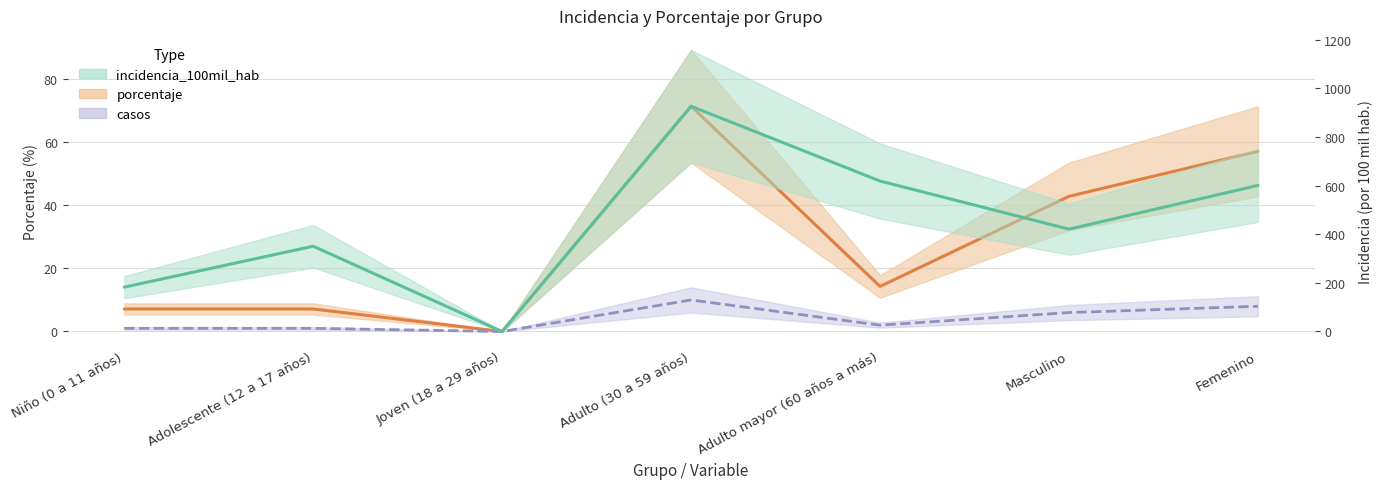

What is the total value across all series at Masculino?

469.9